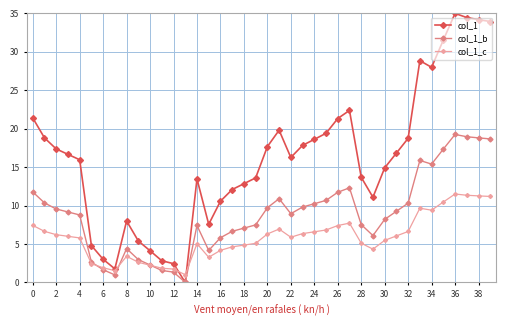

True or false: col_1_b has more than 0 points higher than both neighbors.

True